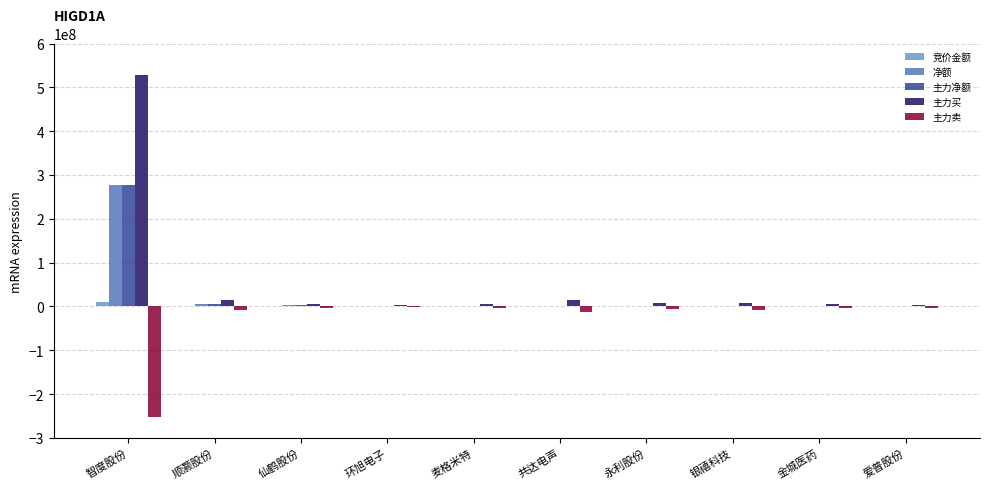

Are the bars horizontal?

No